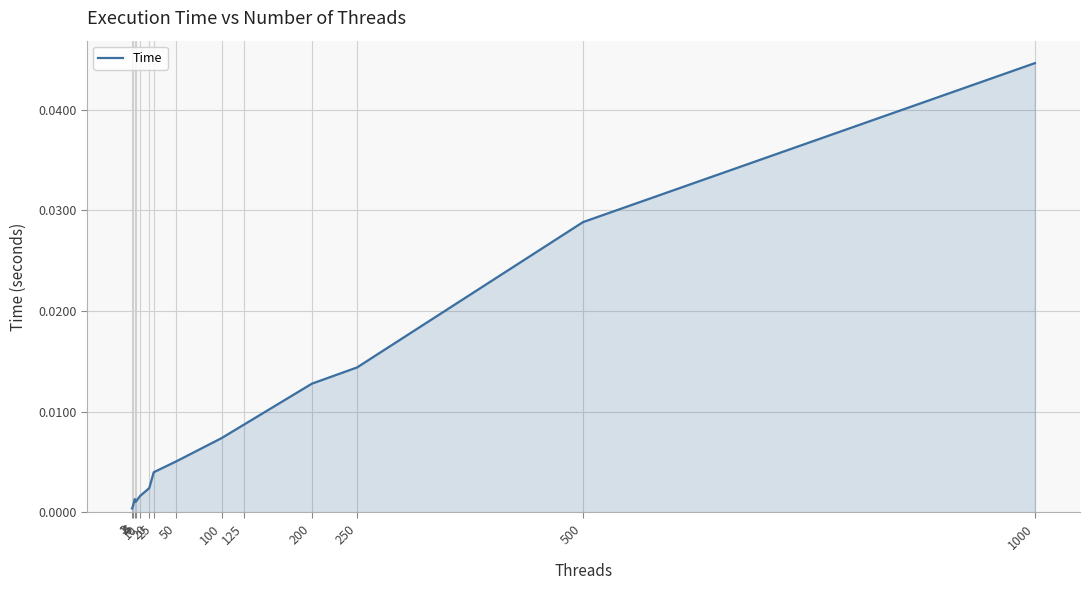

Is this an area chart (filled region under the line)?

Yes